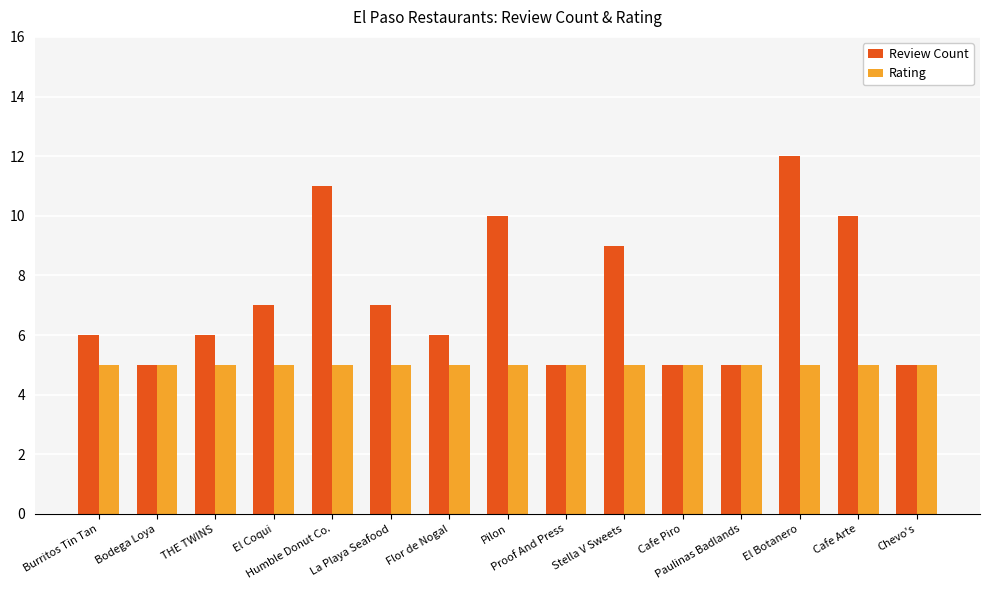

Is the value of Review Count at Flor de Nogal greater than the value of Rating at La Playa Seafood?

Yes